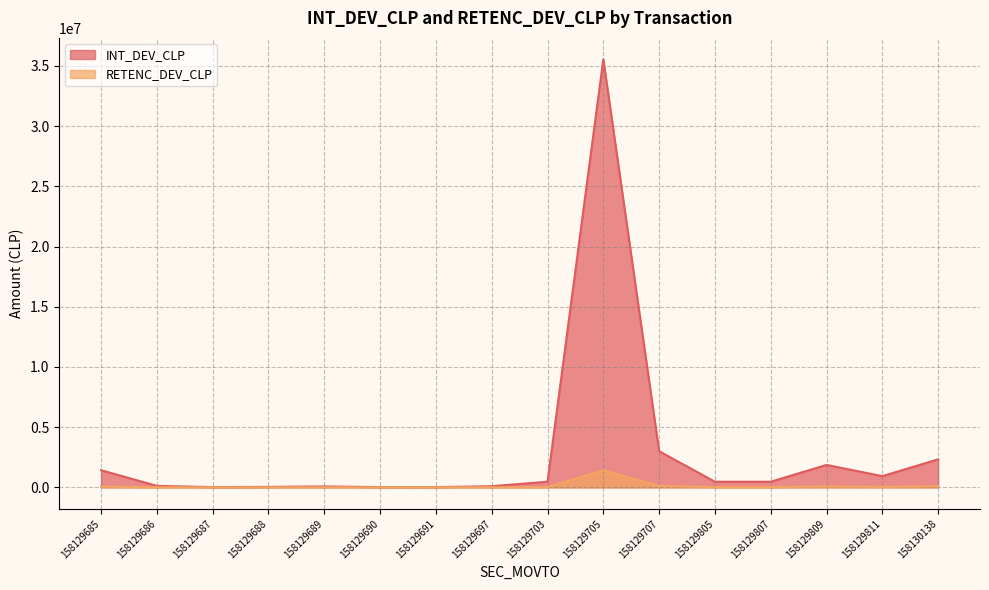

True or false: RETENC_DEV_CLP and INT_DEV_CLP intersect in this chart.

False